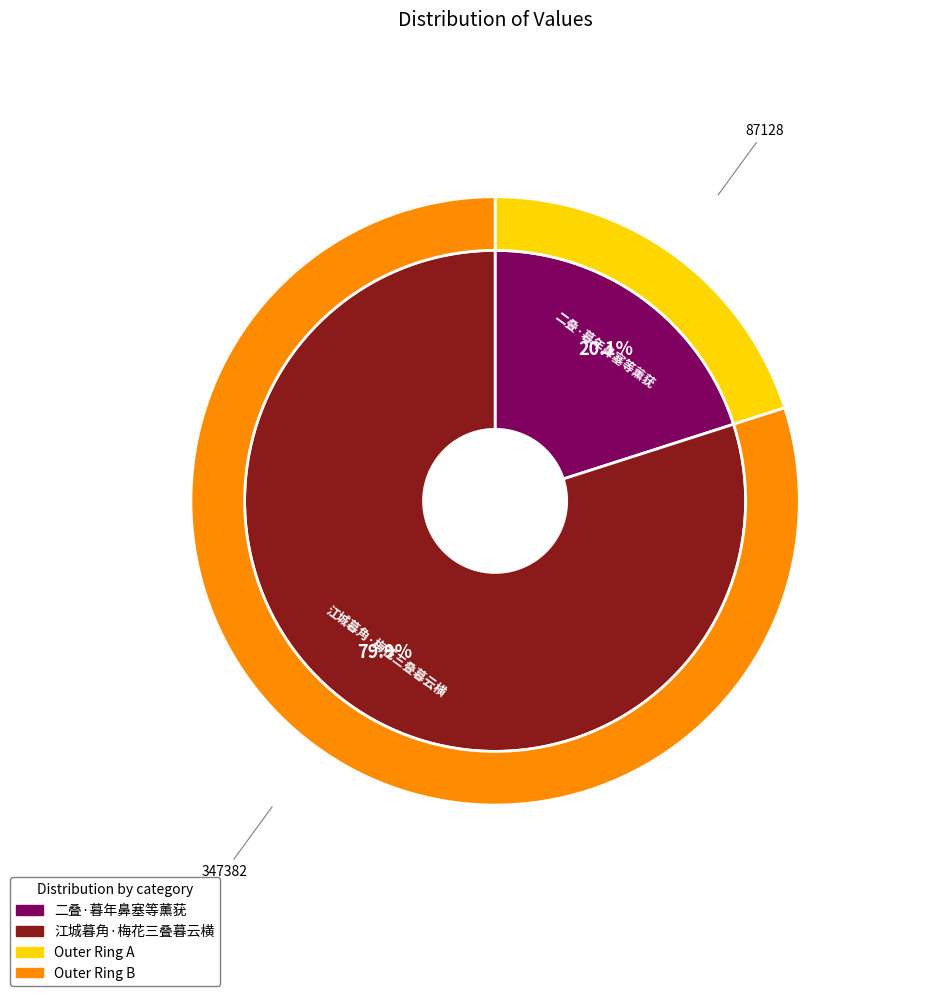

What is the largest slice in the pie chart?

江城暮角·梅花三叠暮云横